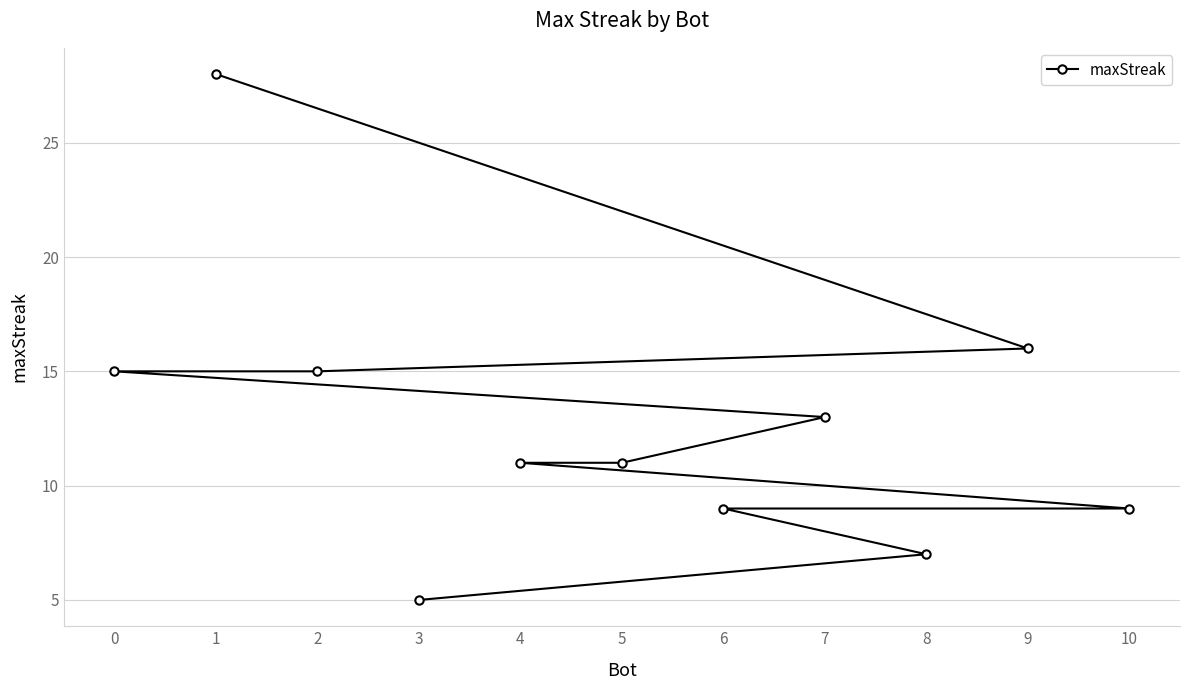

Rank the categories by value from lowest to highest.

3, 8, 10, 6, 5, 4, 7, 2, 0, 9, 1